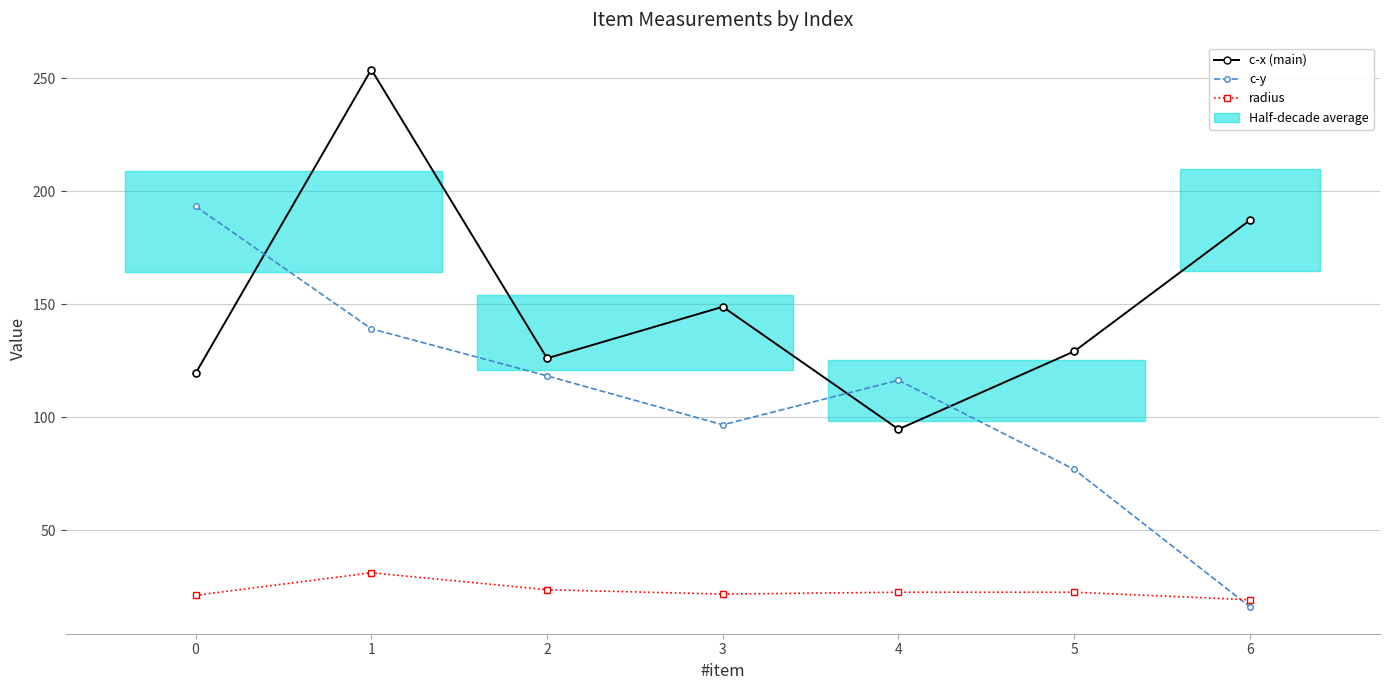

What is the average value of the radius series?

23.2